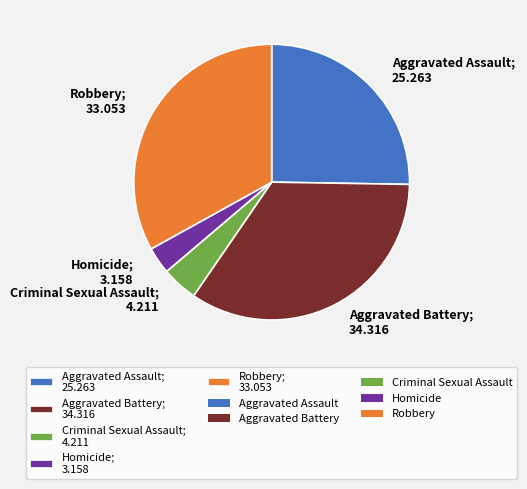

How many slices are in this pie chart?

5